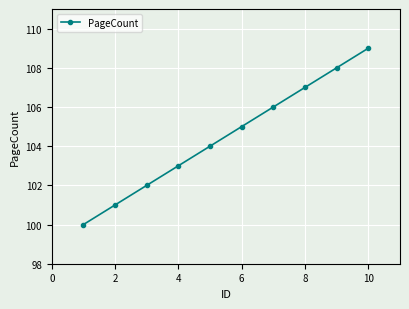

Reading left to right, list all the values displayed in this chart.

100	101	102	103	104	105	106	107	108	109